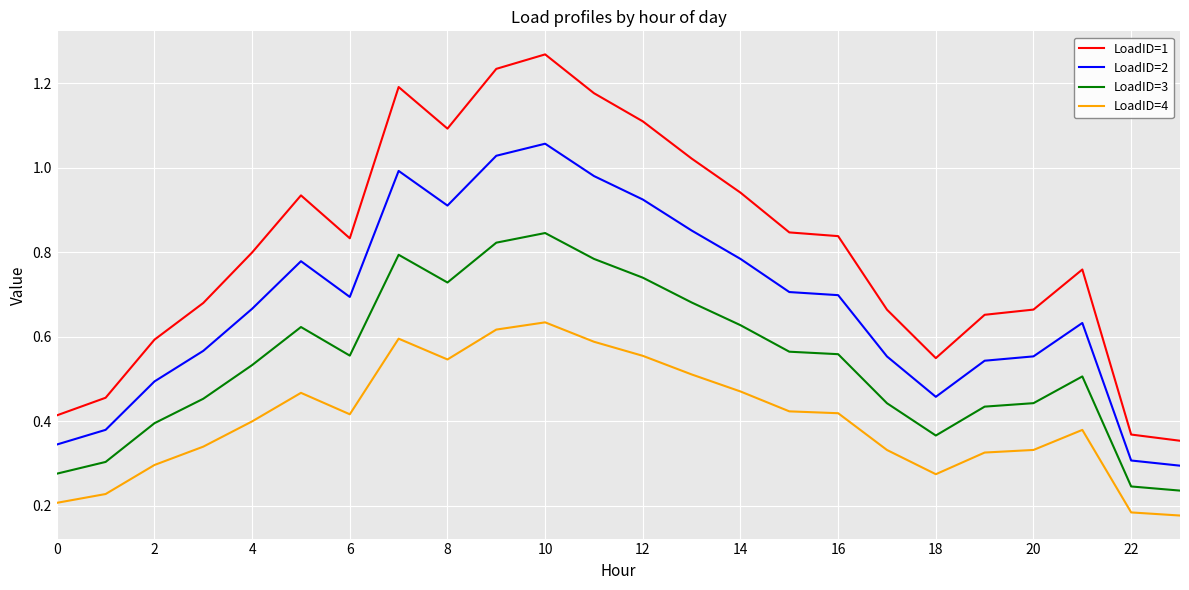

Rank the series by their maximum value, from highest to lowest.

LoadID=1, LoadID=2, LoadID=3, LoadID=4